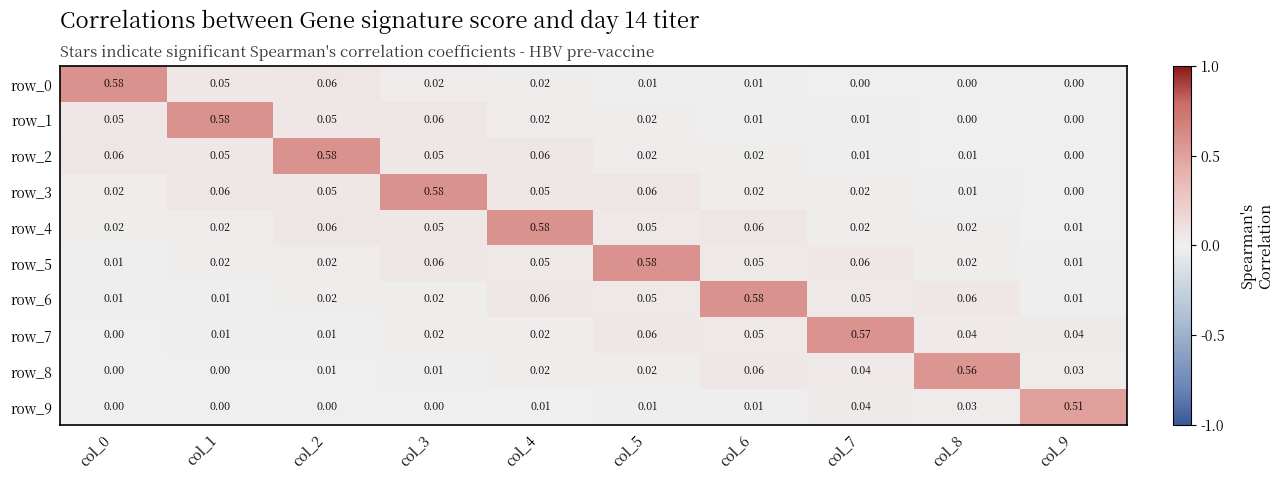

Is the value of row_3 at col_9 greater than the value of row_4 at col_3?

No